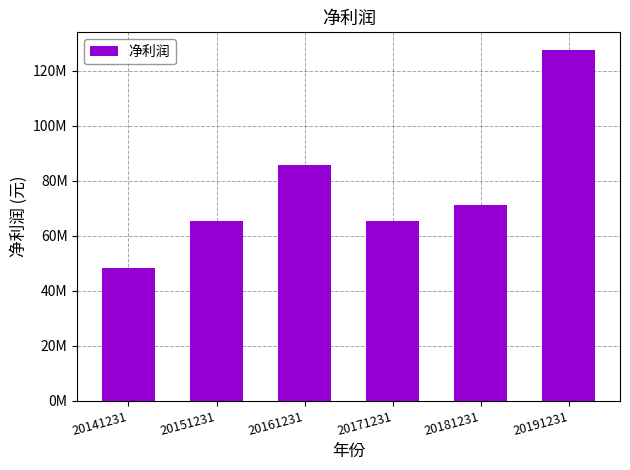

Reading left to right, transcribe all the data shown in this chart.

48348927.8	65443912.0	85656473.2	65319387.9	71220345.6	127613273.6